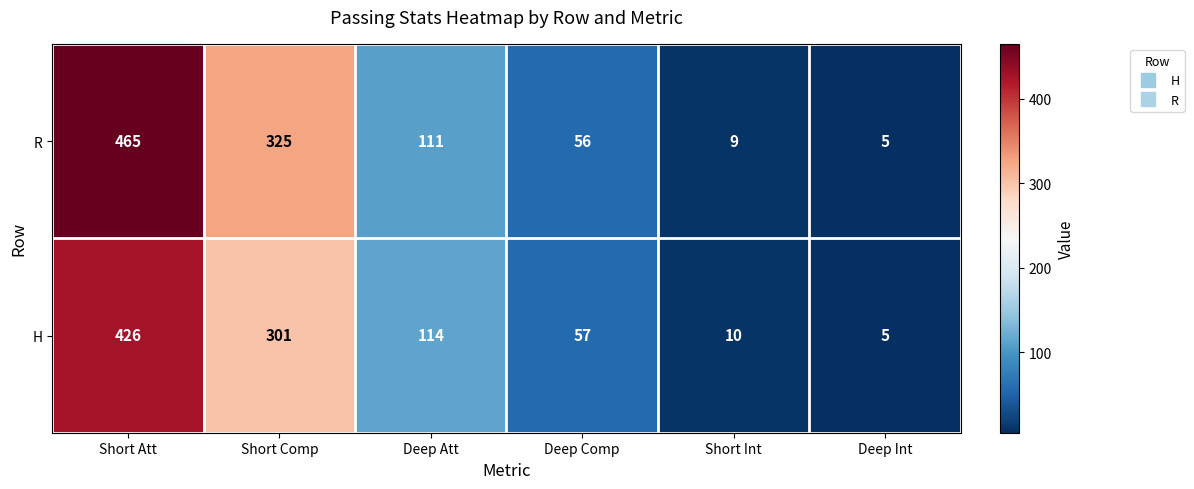

What is the smallest value displayed?

5